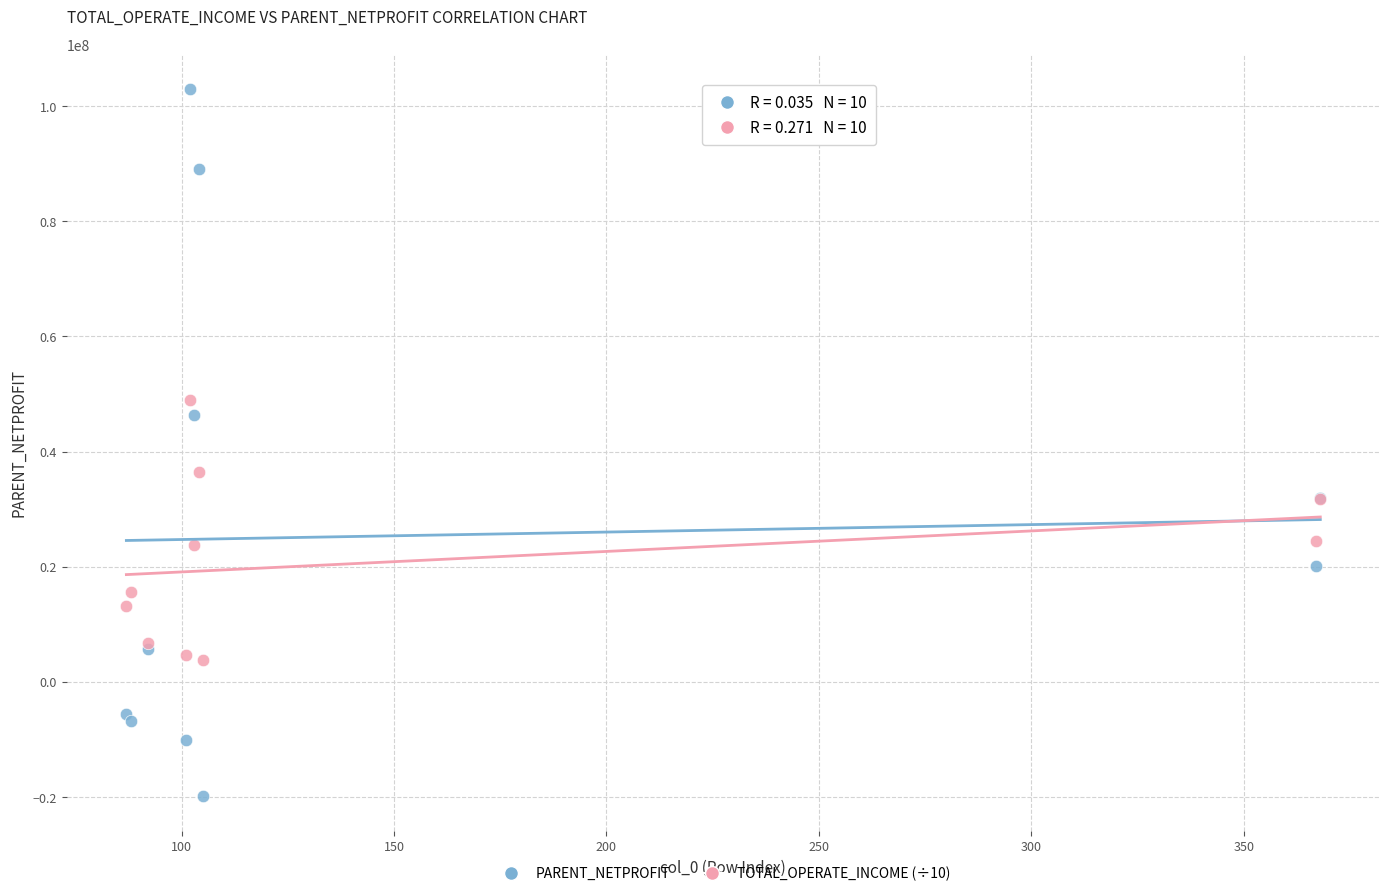

Which series has the widest spread of Y values?

PARENT_NETPROFIT